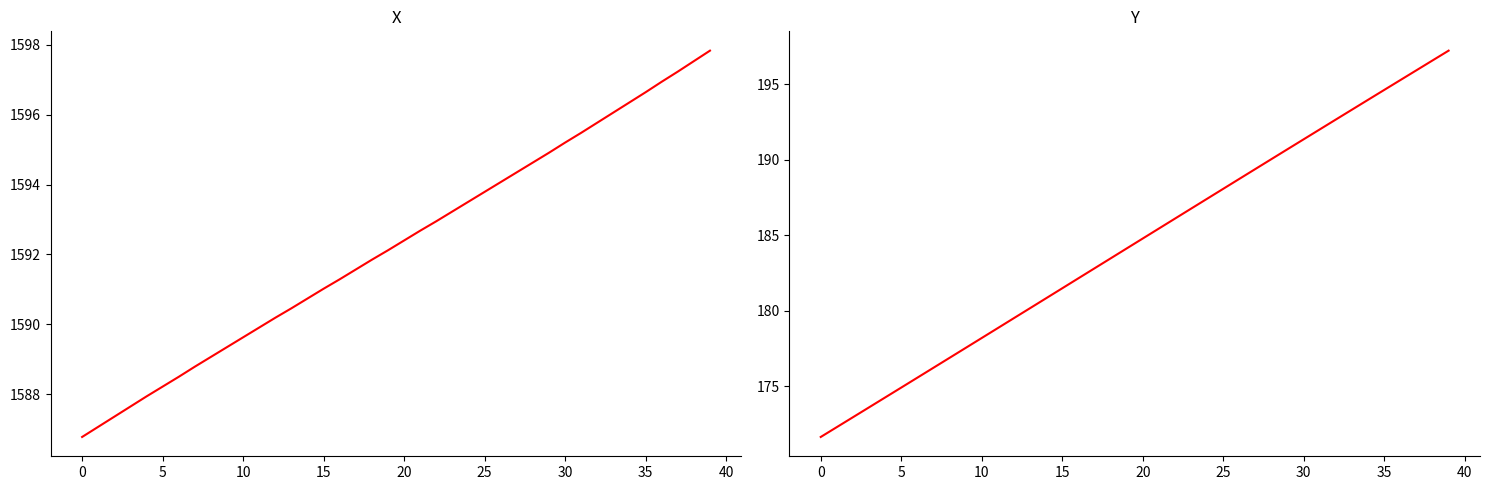

List the series in order of their peak value, lowest first.

Y, X